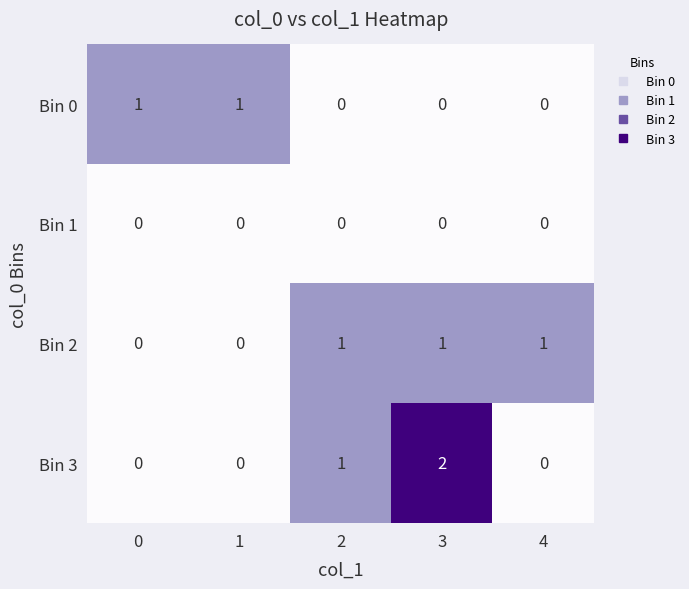

Between 2 and 4, which series saw the biggest shift?

Bin 3